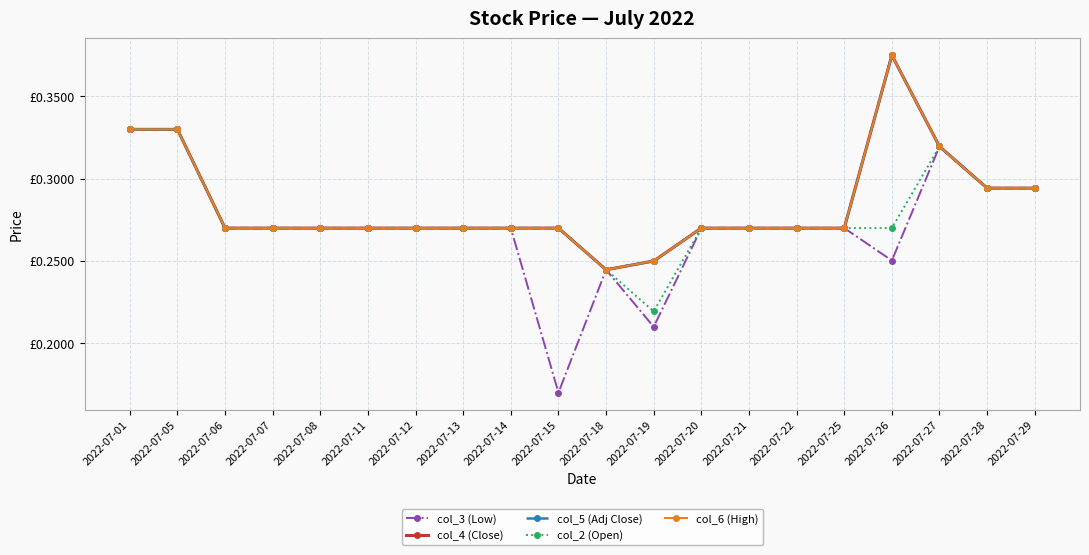

Where is col_3 (Low) nearest to the value 0?

2022-07-15